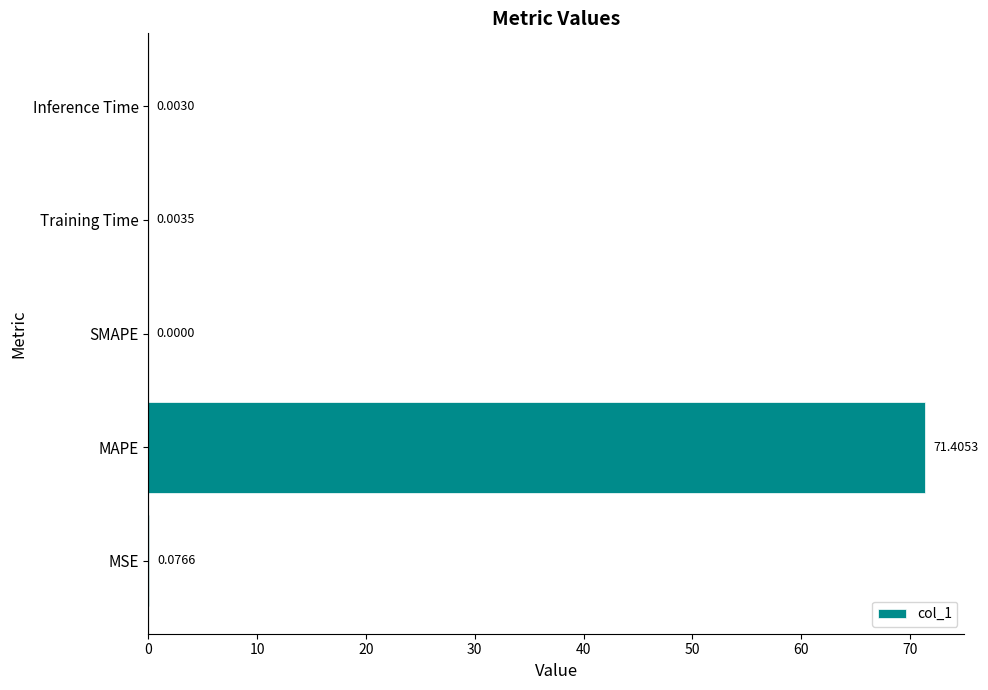

Which category has the highest value across all series?

MAPE